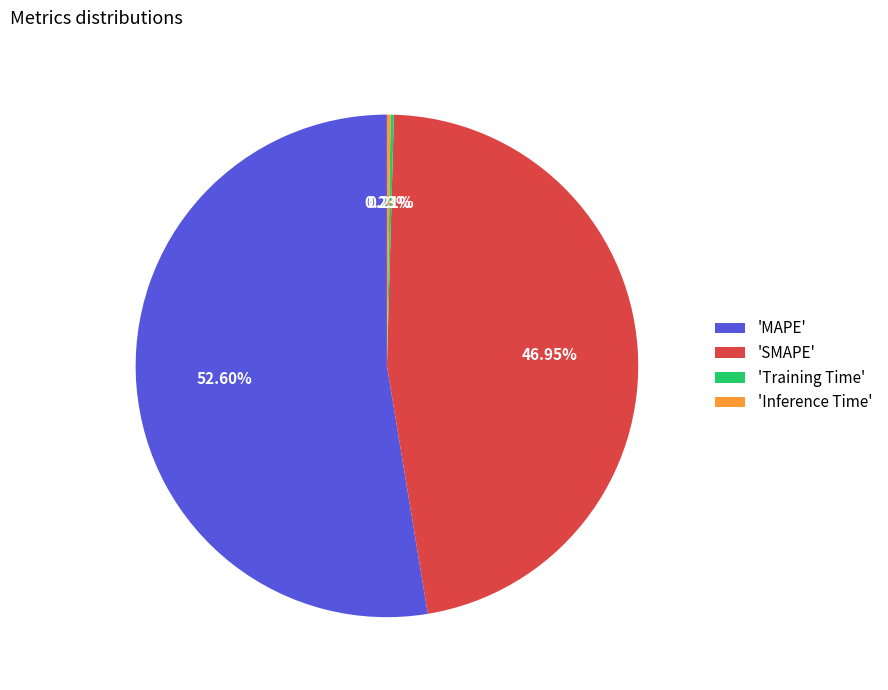

Is there any slice that represents more than half of the pie?

Yes